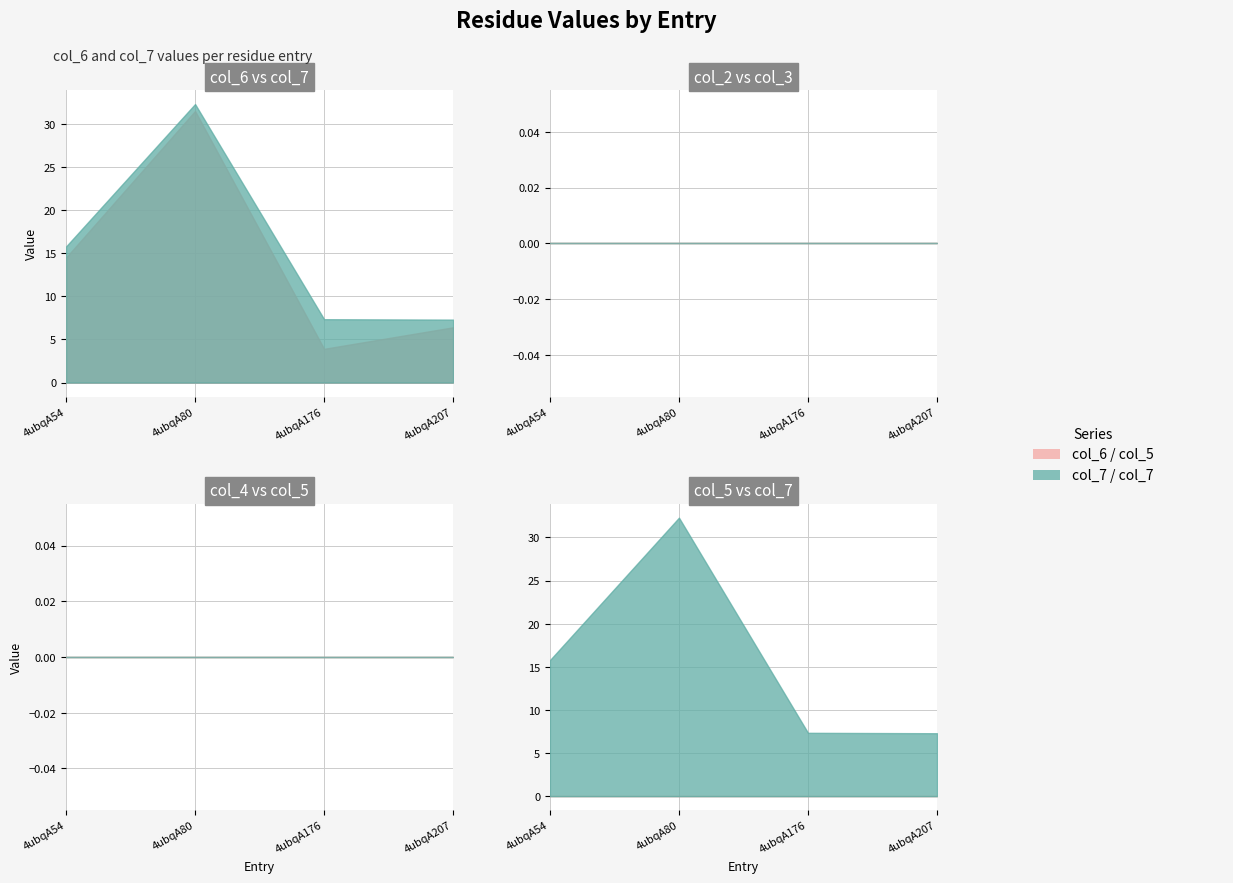

Reading right to left, list all the values displayed in this chart.

col_6: 4ubqA207=6.4	4ubqA176=3.9	4ubqA80=31.5	4ubqA54=14.5
col_7: 4ubqA207=7.3	4ubqA176=7.3	4ubqA80=32.3	4ubqA54=15.8
col_2: 4ubqA207=0.0	4ubqA176=0.0	4ubqA80=0.0	4ubqA54=0.0
col_3: 4ubqA207=0.0	4ubqA176=0.0	4ubqA80=0.0	4ubqA54=0.0
col_4: 4ubqA207=0.0	4ubqA176=0.0	4ubqA80=0.0	4ubqA54=0.0
col_5: 4ubqA207=0.0	4ubqA176=0.0	4ubqA80=0.0	4ubqA54=0.0